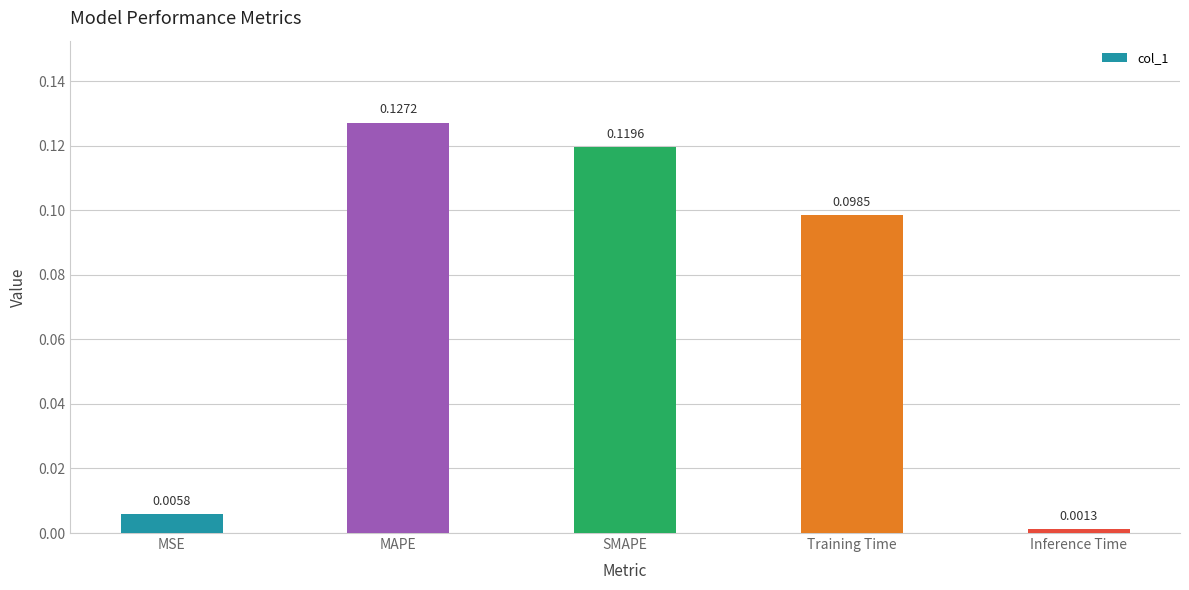

List the labels in order of value, smallest first.

Inference Time, MSE, Training Time, SMAPE, MAPE